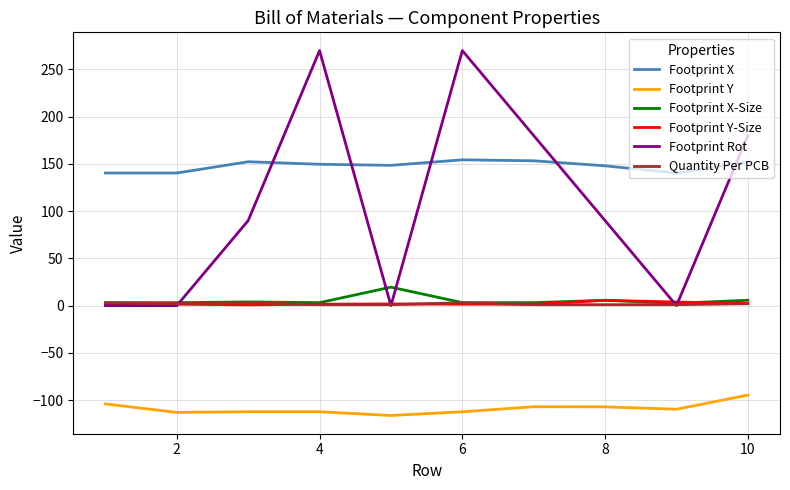

What is the sum of all Quantity Per PCB values?

18.0